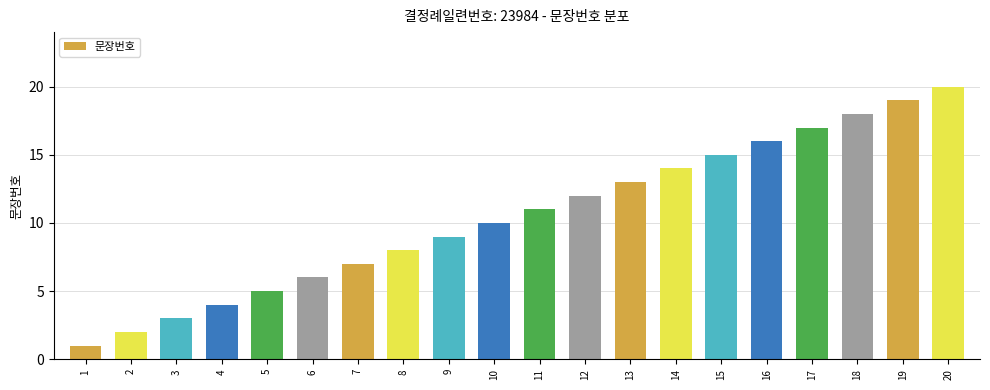

The chart shows a value of 21 at 13. True or false?

False